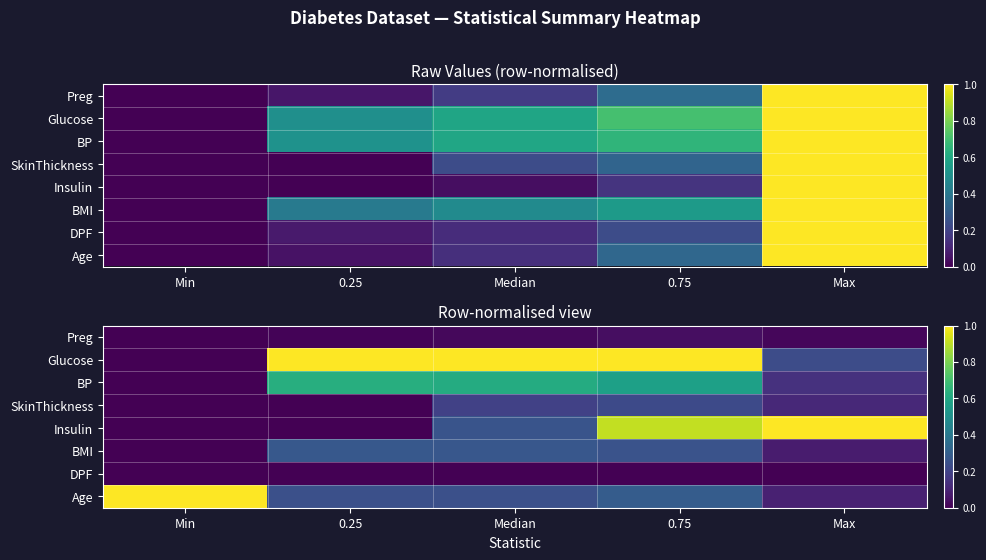

True or false: Preg has a value of 0.0 at 0.25.

True